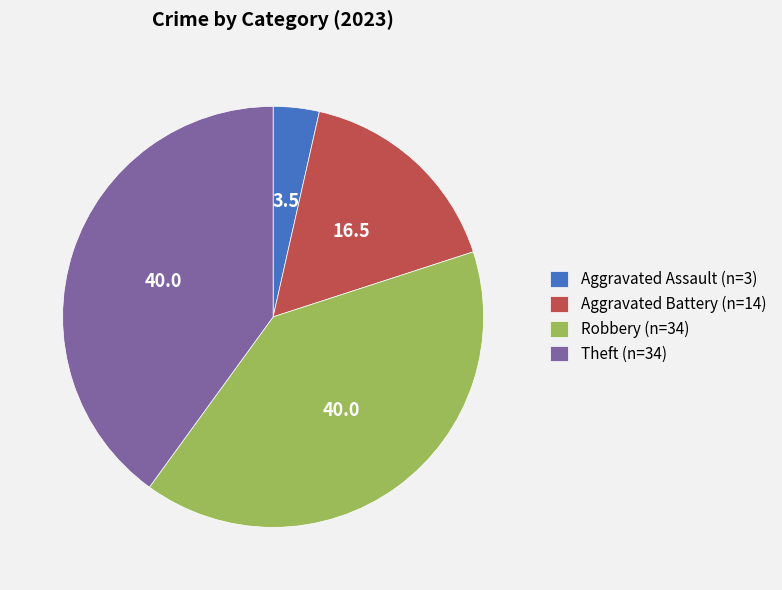

Is there a majority slice in this chart?

No